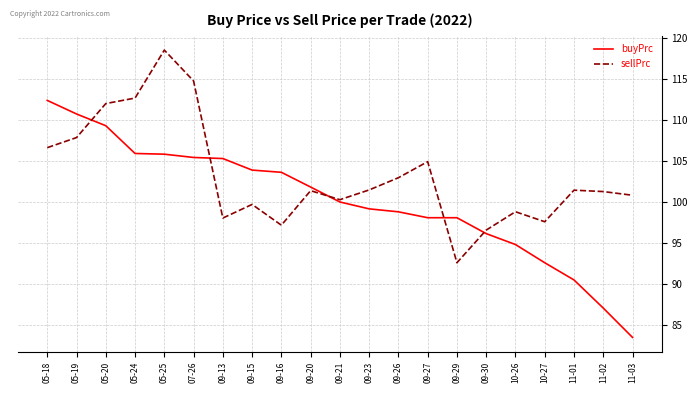

Which series ends up on top after the final intersection of sellPrc and buyPrc?

sellPrc